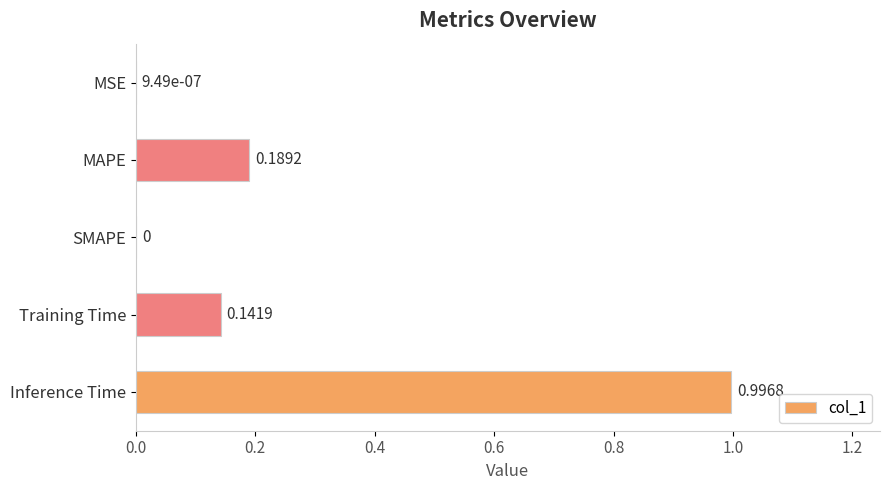

Which has a higher value, MSE or MAPE?

MAPE